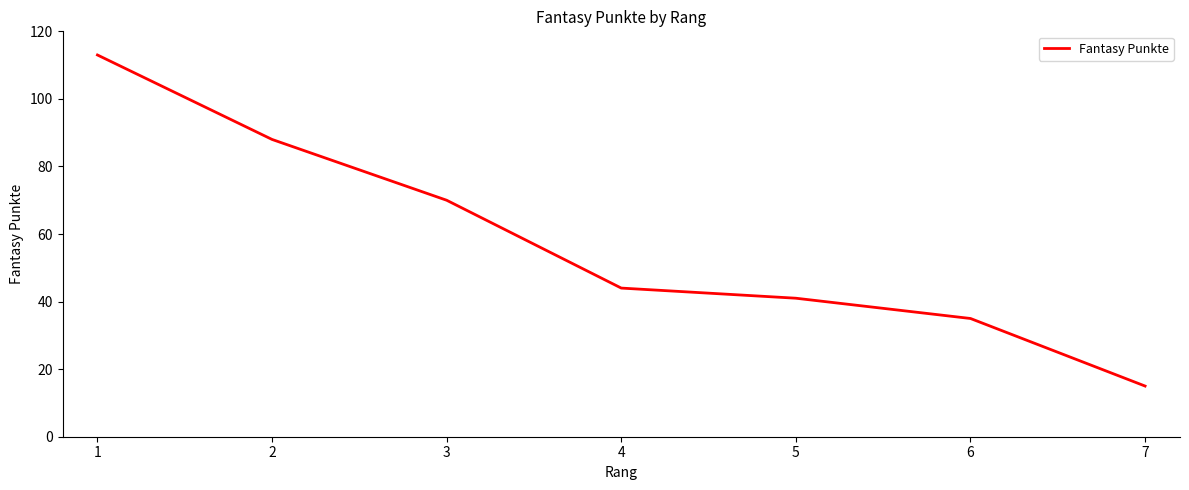

How many lines are shown in the chart?

1